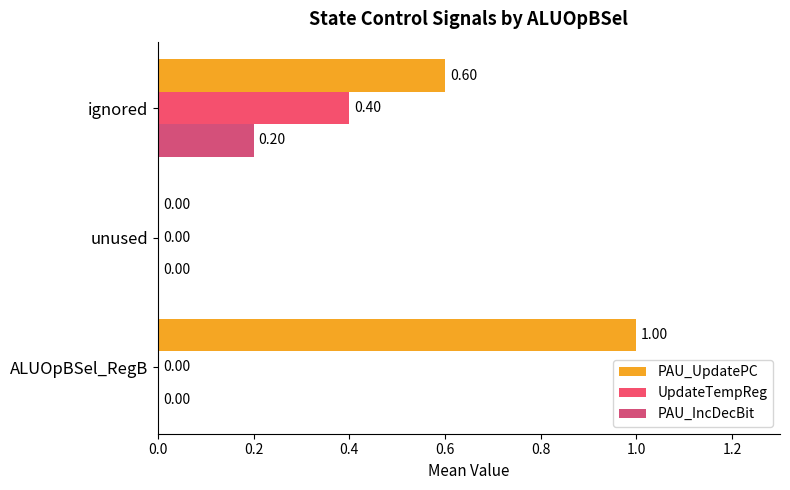

What is the greatest value displayed?

1.0